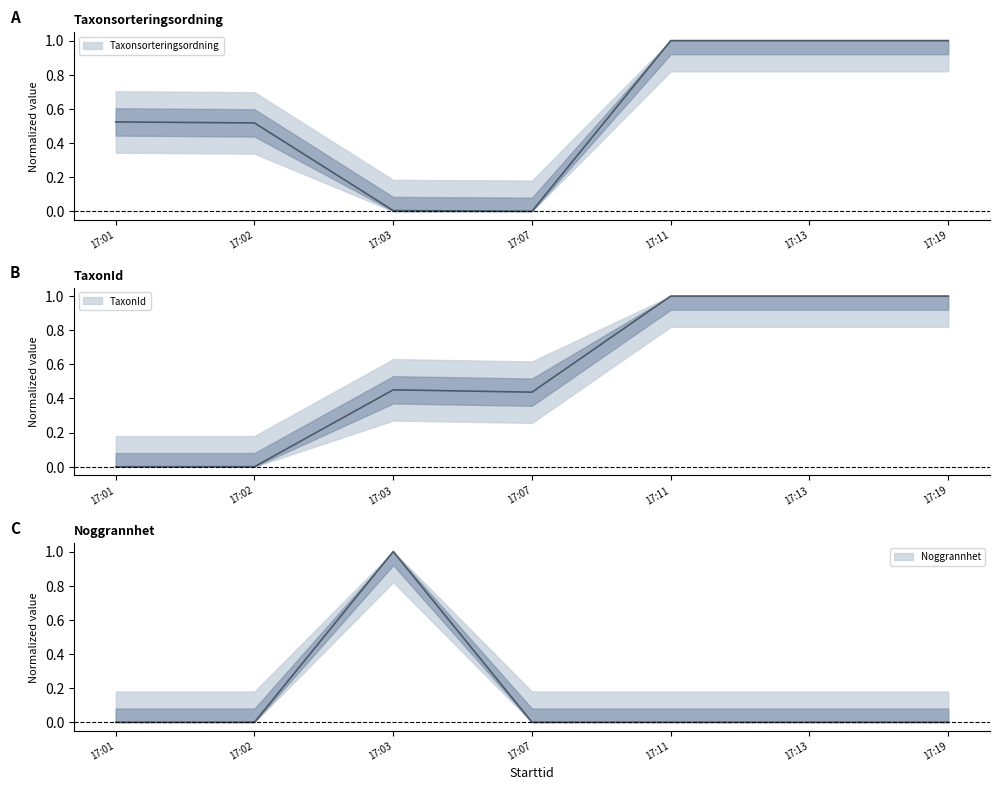

What is the difference between the maximum and minimum values in the TaxonId series?

1.0